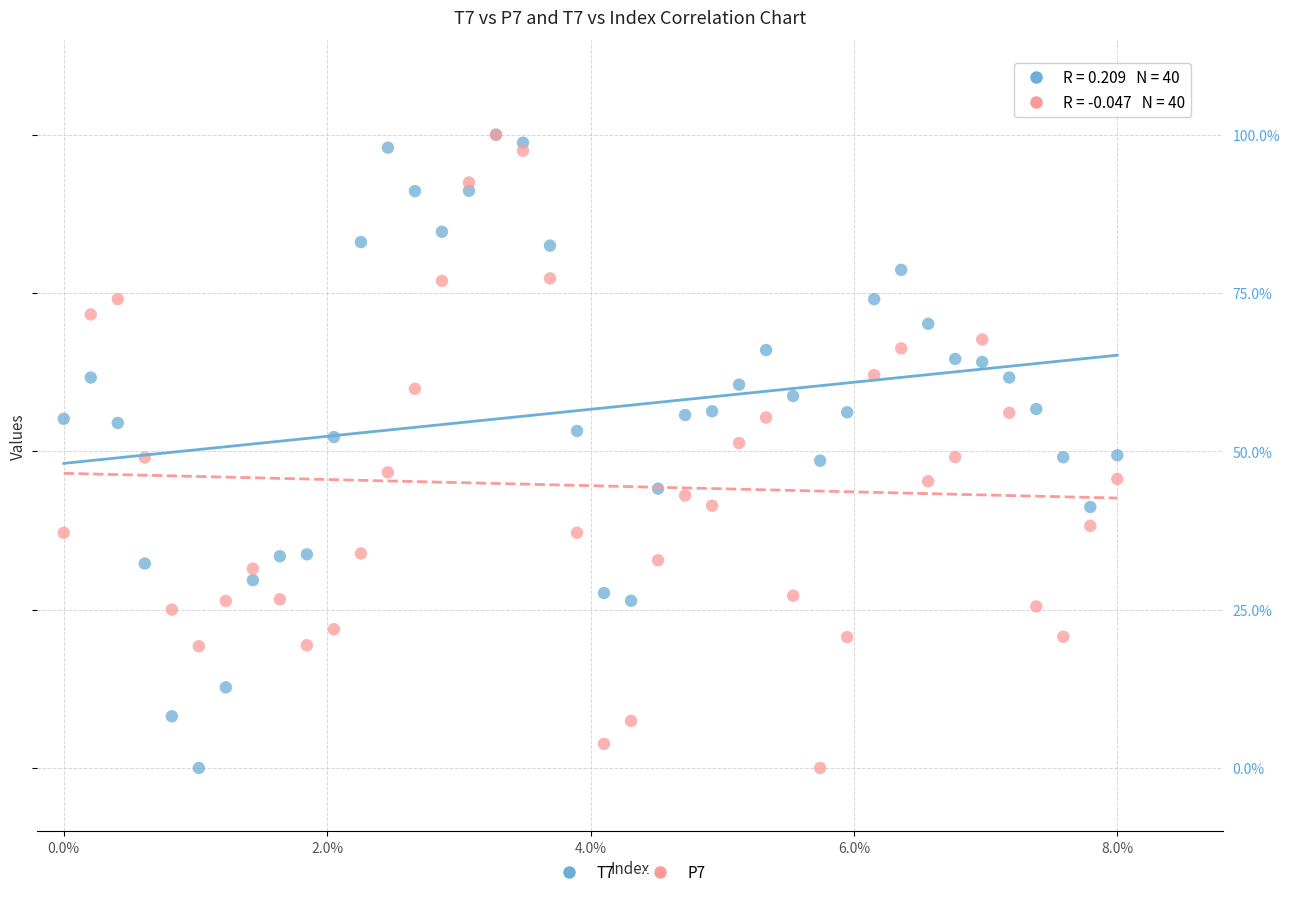

What are all the series names shown in the legend?

T7, P7